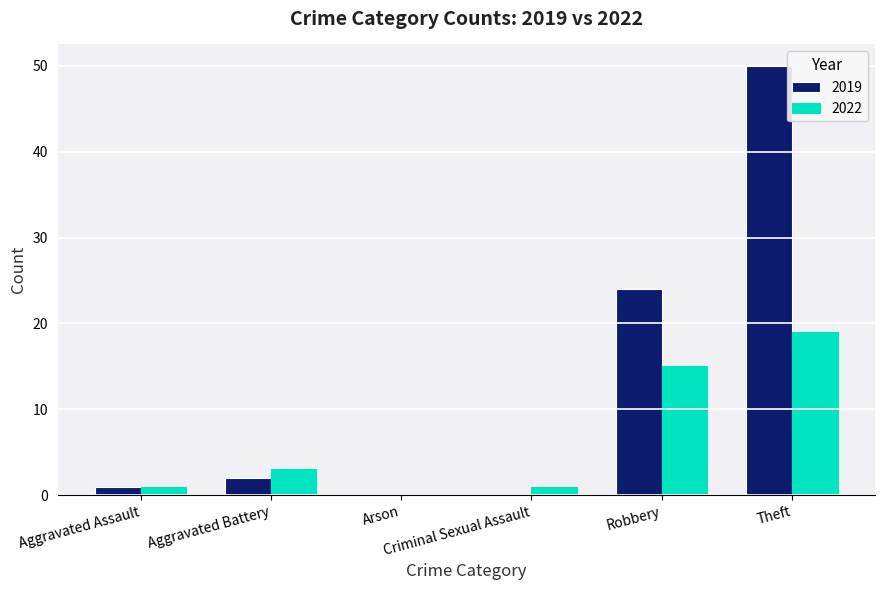

How many categories are shown in the chart?

6